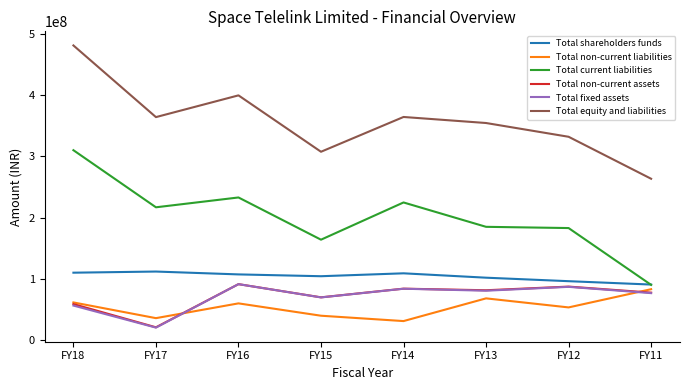

Between FY17 and FY16, which series saw the biggest shift?

Total fixed assets